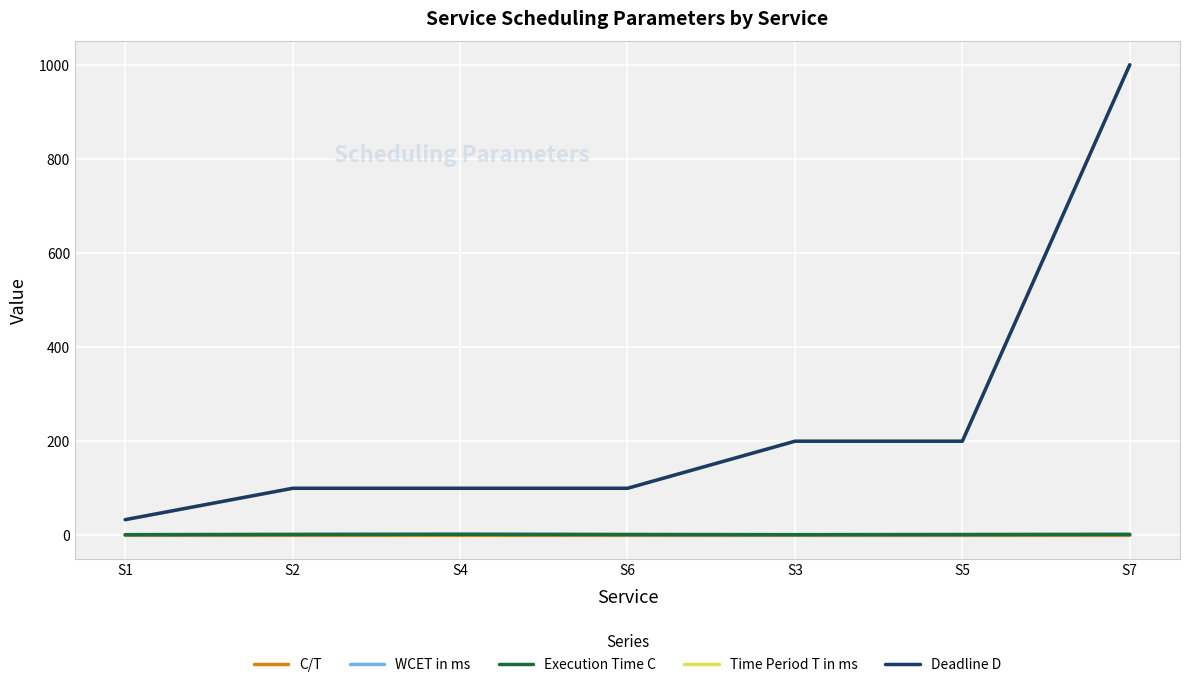

Between S6 and S2, which is larger?

S2